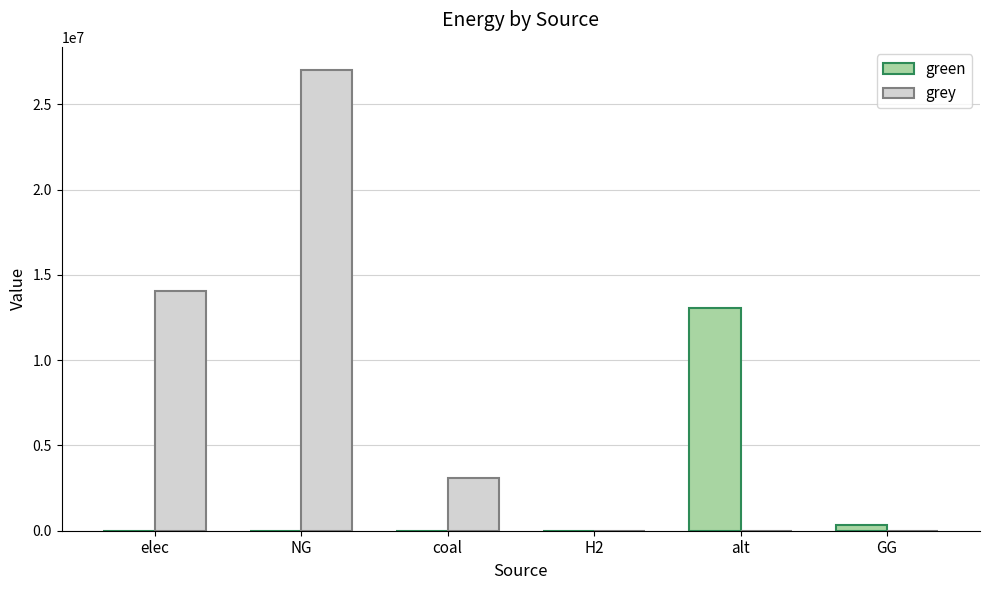

Which series changed the most between NG and alt?

grey